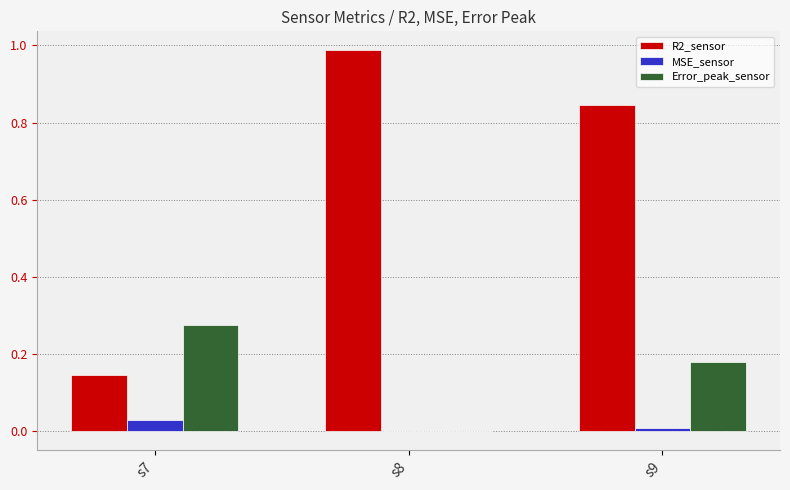

Which category has the highest value in the Error_peak_sensor series?

s7